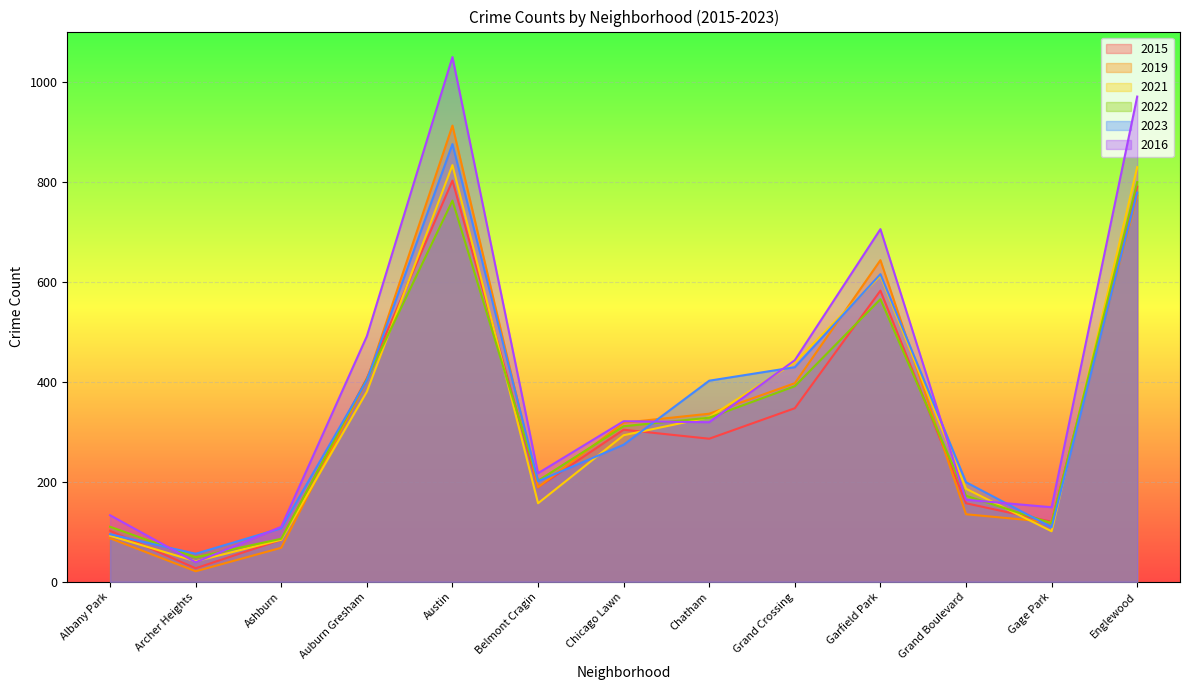

What position from the right is Chatham?

6